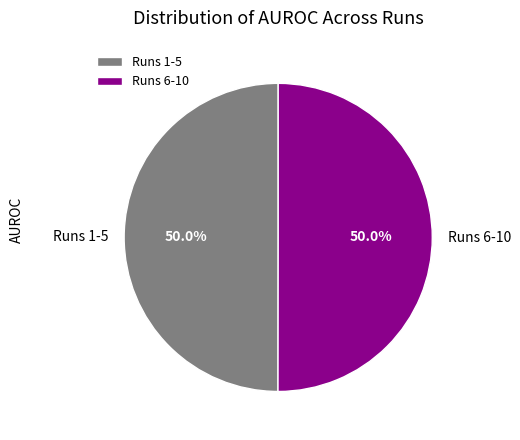

Combined, what portion of the pie is Runs 6-10 and Runs 1-5?

100.0%